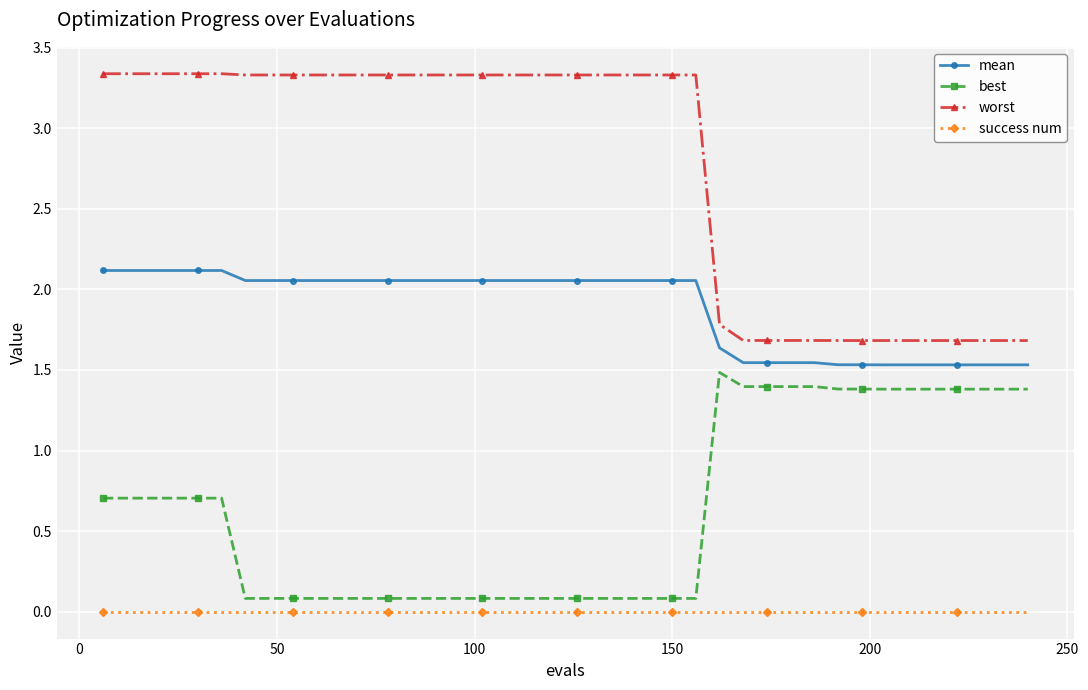

What is the sum of all best values?

25.4